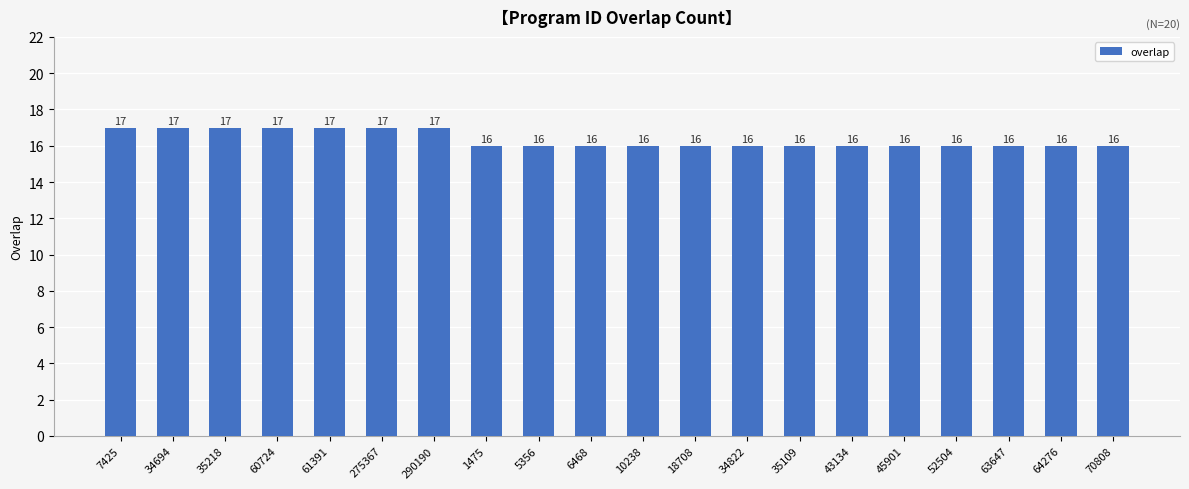

What is the minimum value shown in the chart?

16